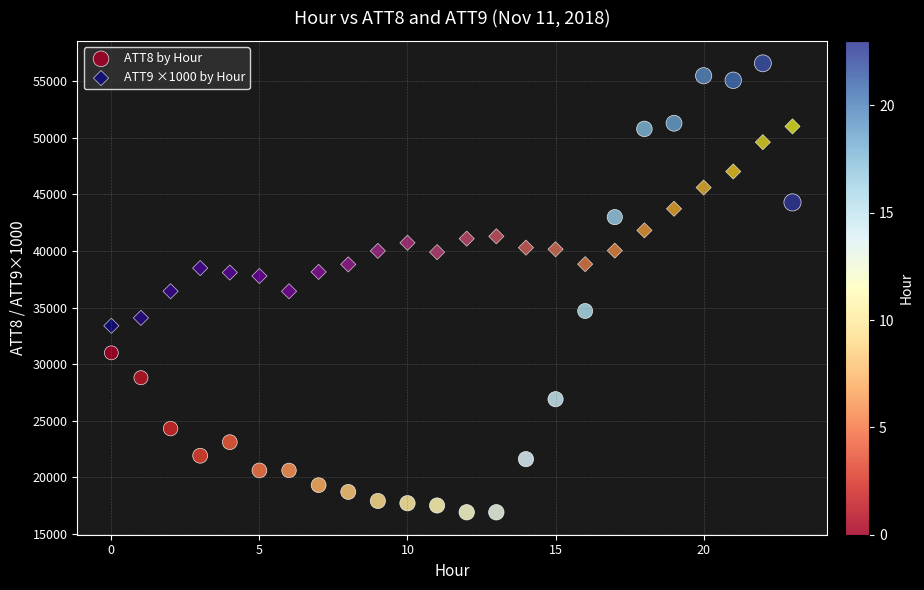

Which series reaches the minimum Y coordinate?

ATT8 by Hour